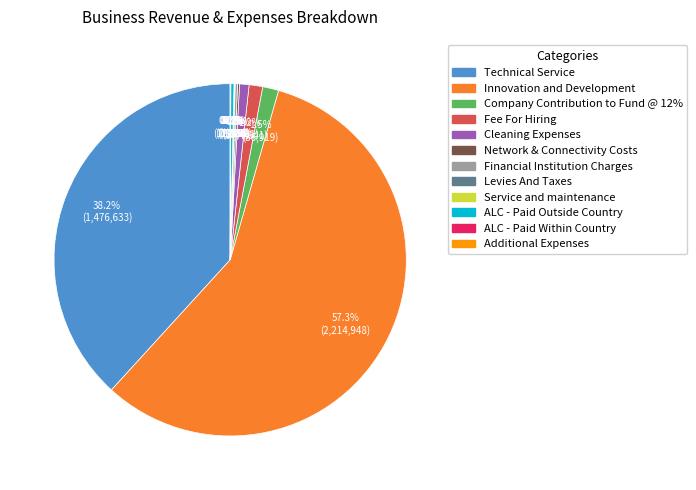

Is it true that Technical Service is 27% of the pie?

False